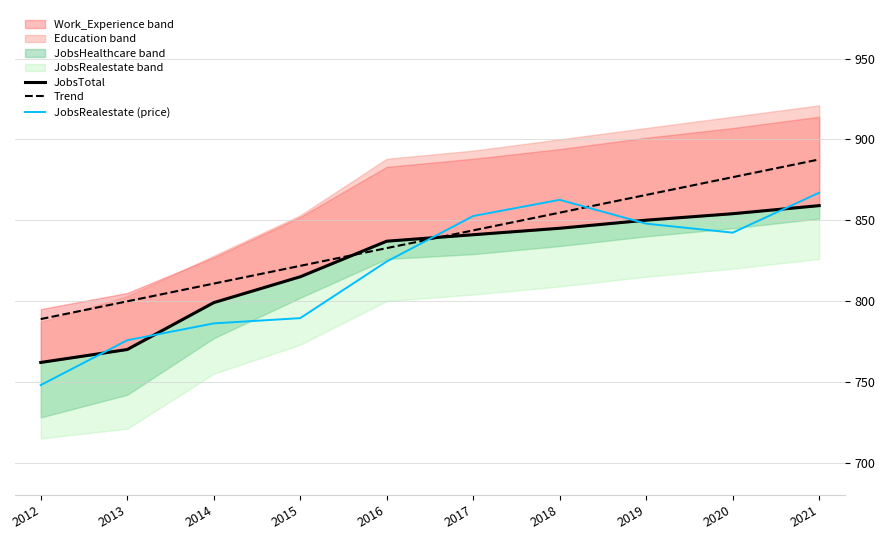

Which series has the largest total across all categories?

Trend